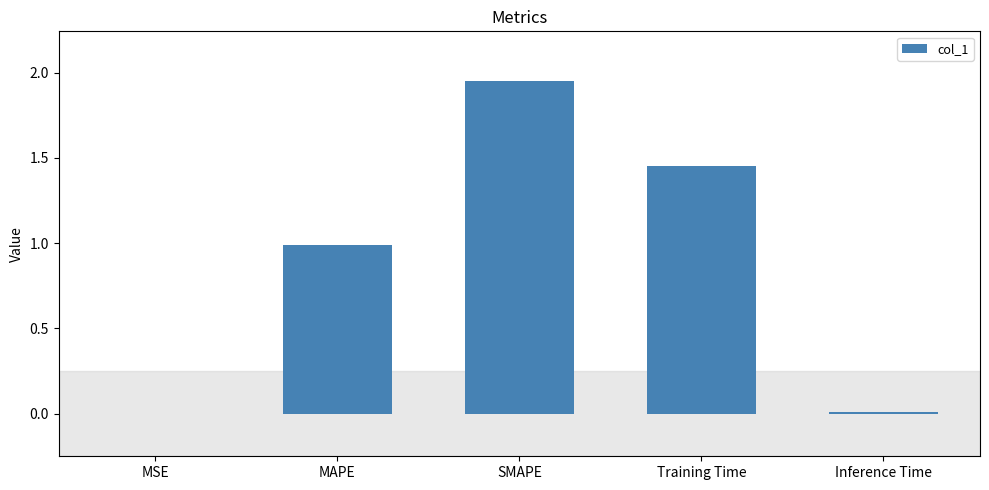

What is the sum of all values?

4.4